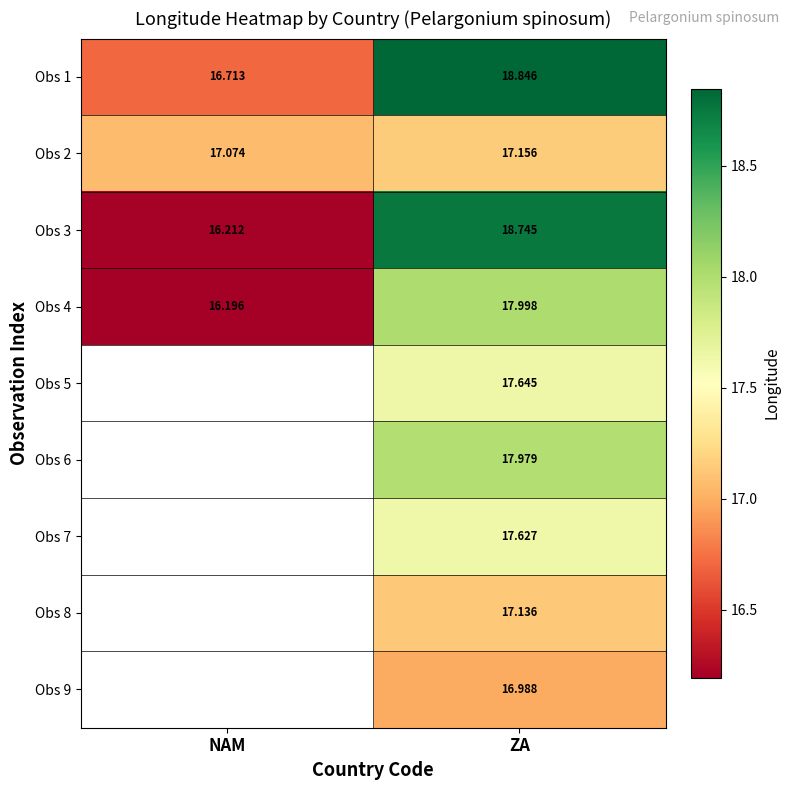

Between NAM and ZA, which is larger?

ZA